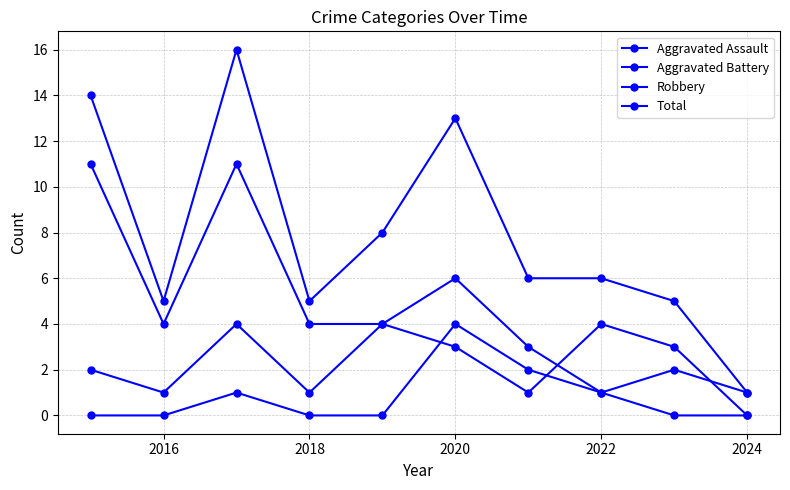

Does the chart have visible grid lines?

Yes